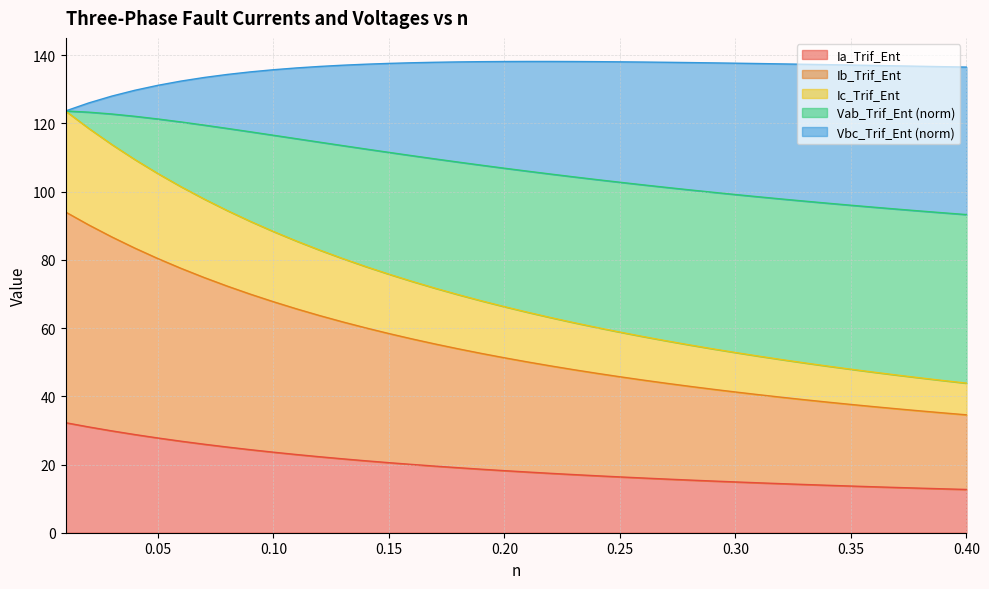

True or false: Ia_Trif_Ent and Ib_Trif_Ent cross at least once.

False